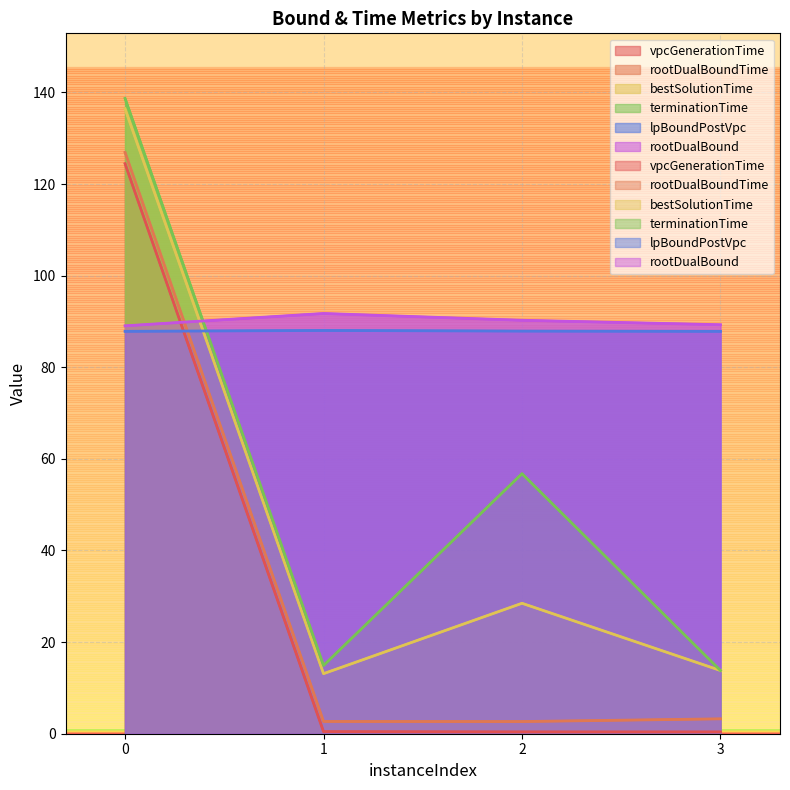

What is the value of the lpBoundPostVpc point at the 2nd from the left?

88.0